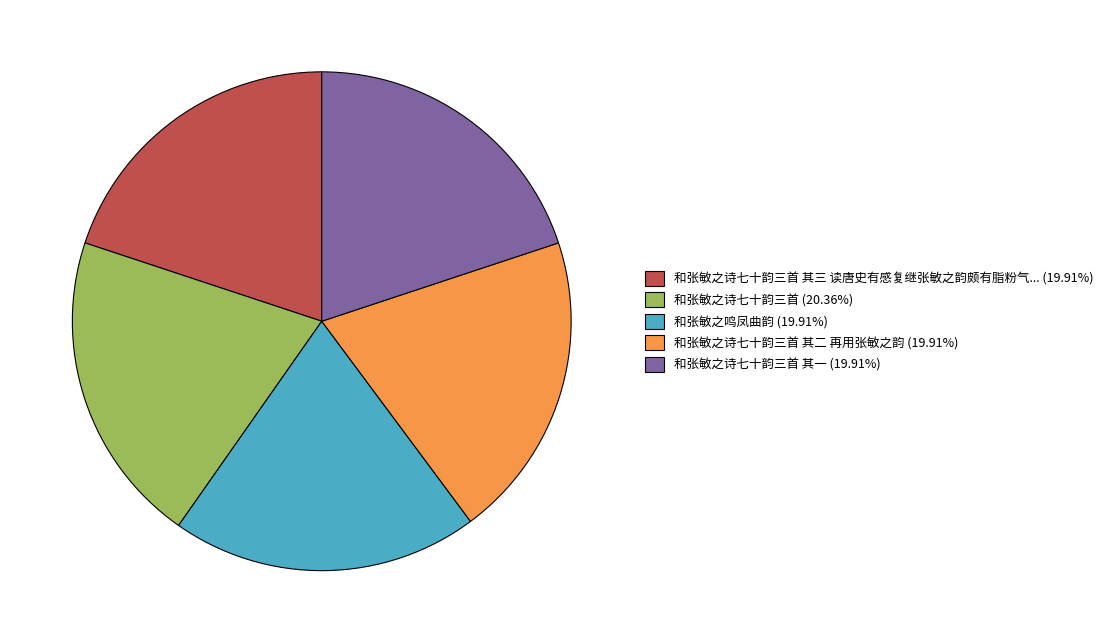

Is there a majority slice in this chart?

No